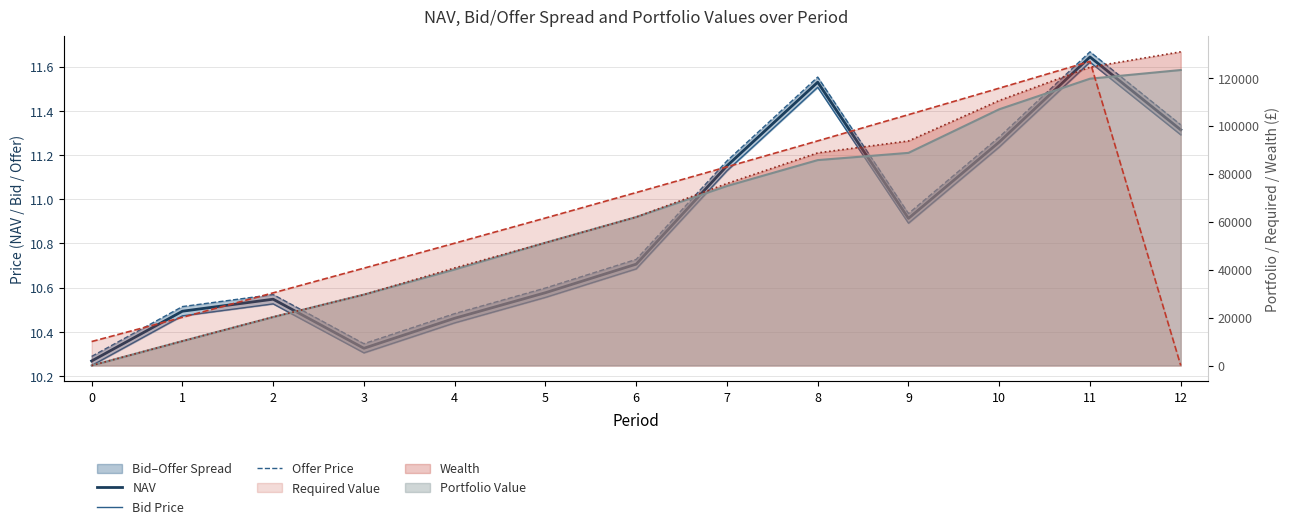

In Bid Price, how many points are lower than both neighbors (excluding endpoints)?

2